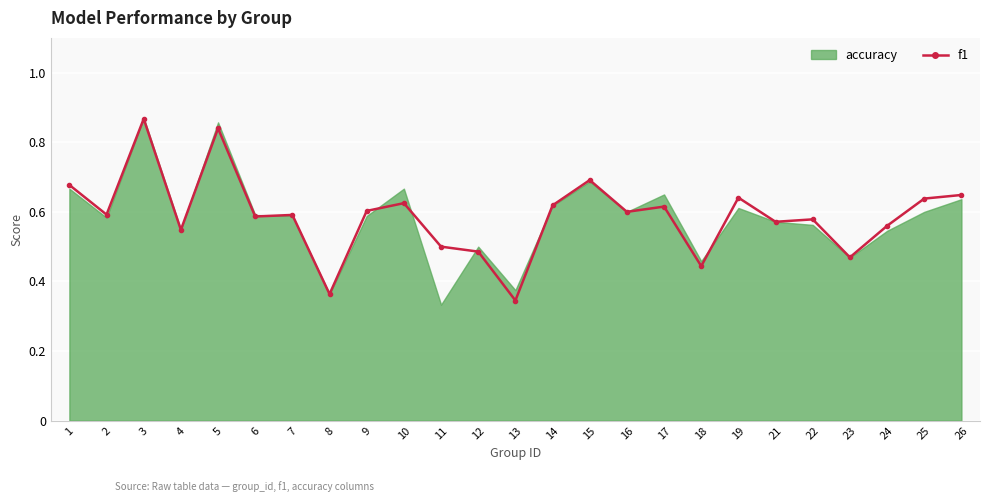

Is it true that the value at 5 is 0.4?

False